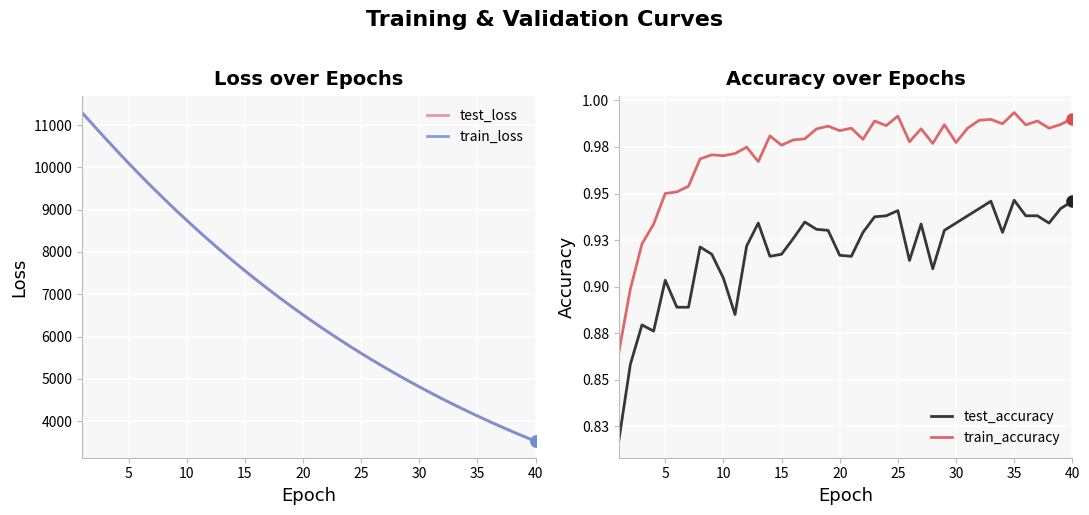

True or false: test_loss and train_loss cross at least once.

False